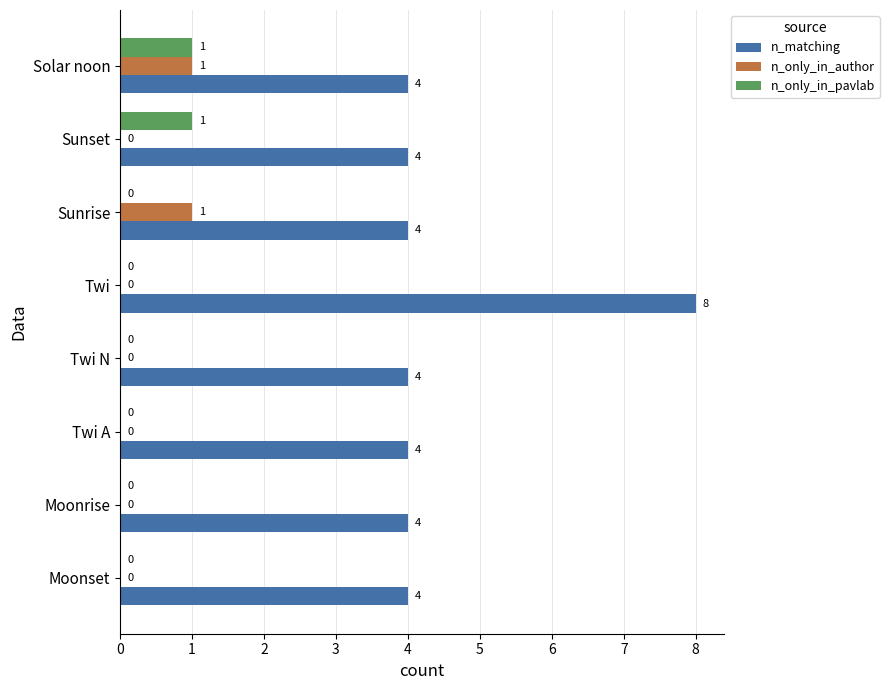

How many positive values does the n_only_in_pavlab series have?

2